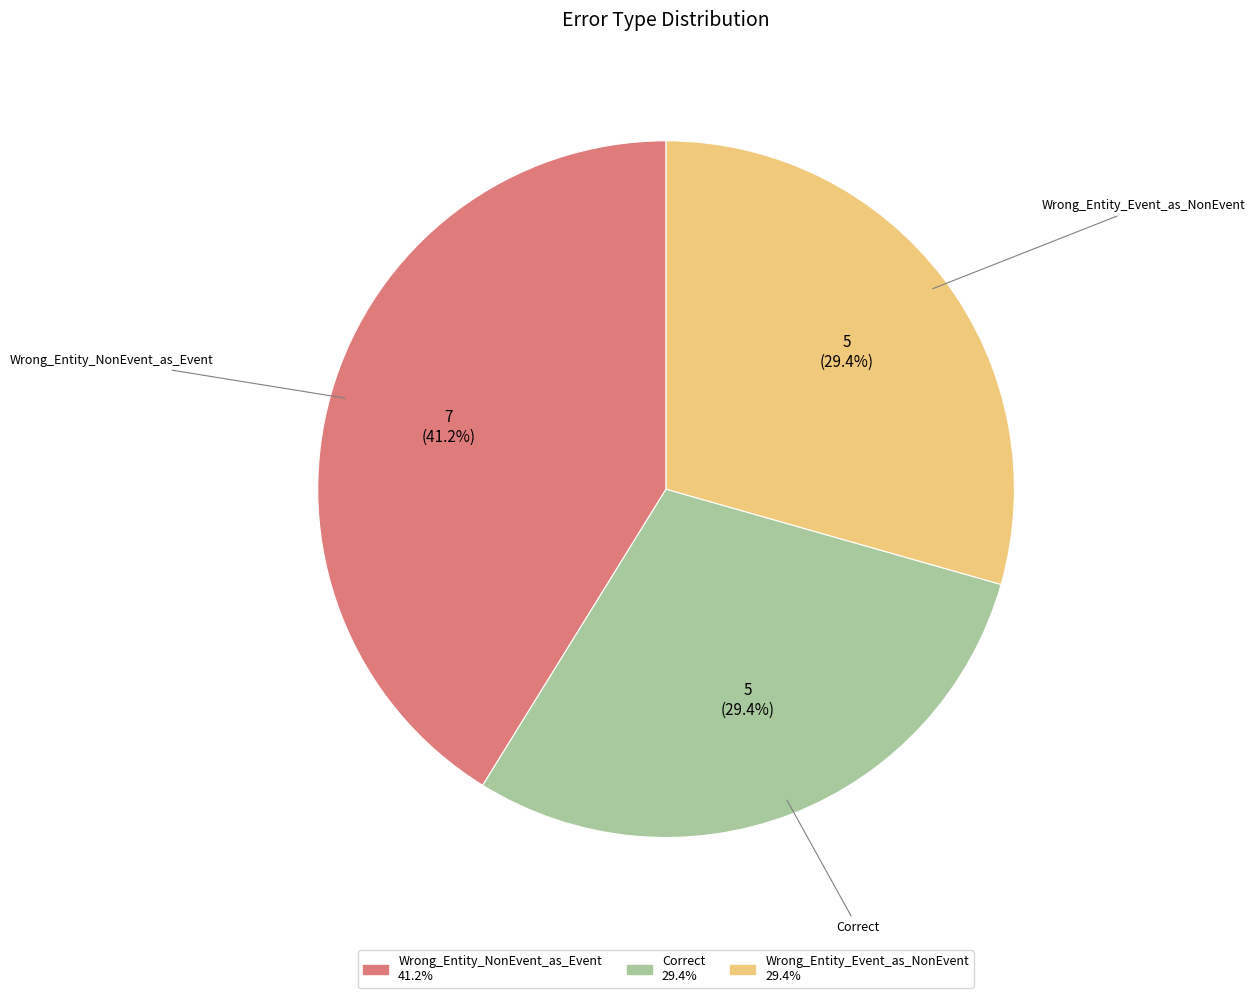

What is the largest slice in the pie chart?

Wrong_Entity_NonEvent_as_Event